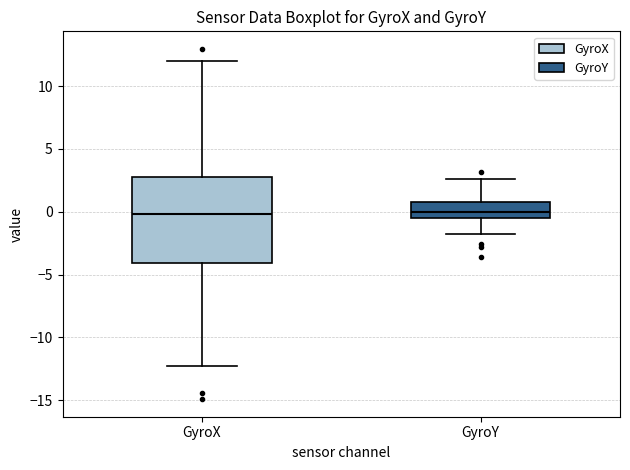

Reading left to right, read every box against the y-axis: the position of its median line, the range the box covers, and the ends of its whiskers. The values are not printed on the chart, so give them approximately, as read against the axis.

GyroX: median 0.0, box -4.0 to 2.5, whiskers -12.0 to 12.0
GyroY: median 0.0, box -0.5 to 1.0, whiskers -1.5 to 2.5